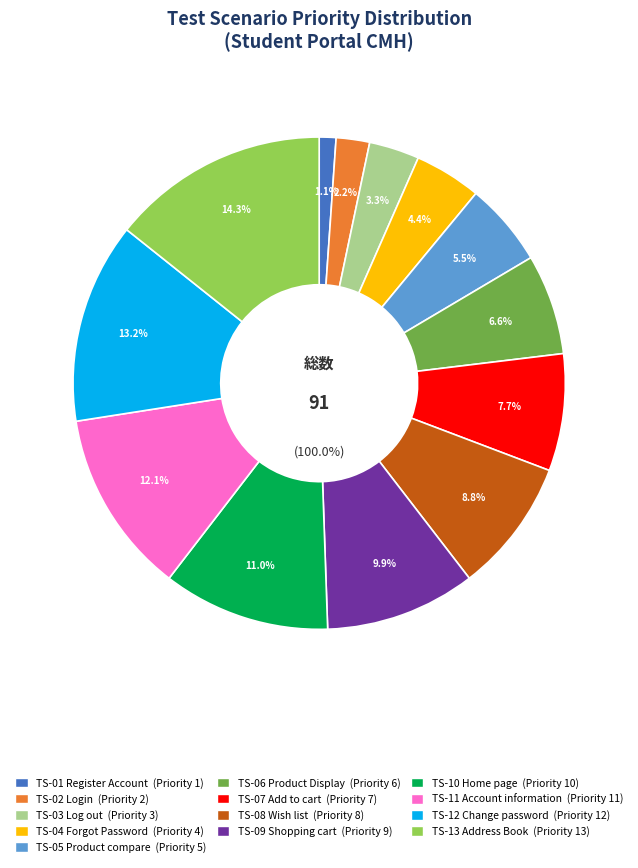

Between TS-13 Address Book and TS-08 Wish list, which is larger?

TS-13 Address Book